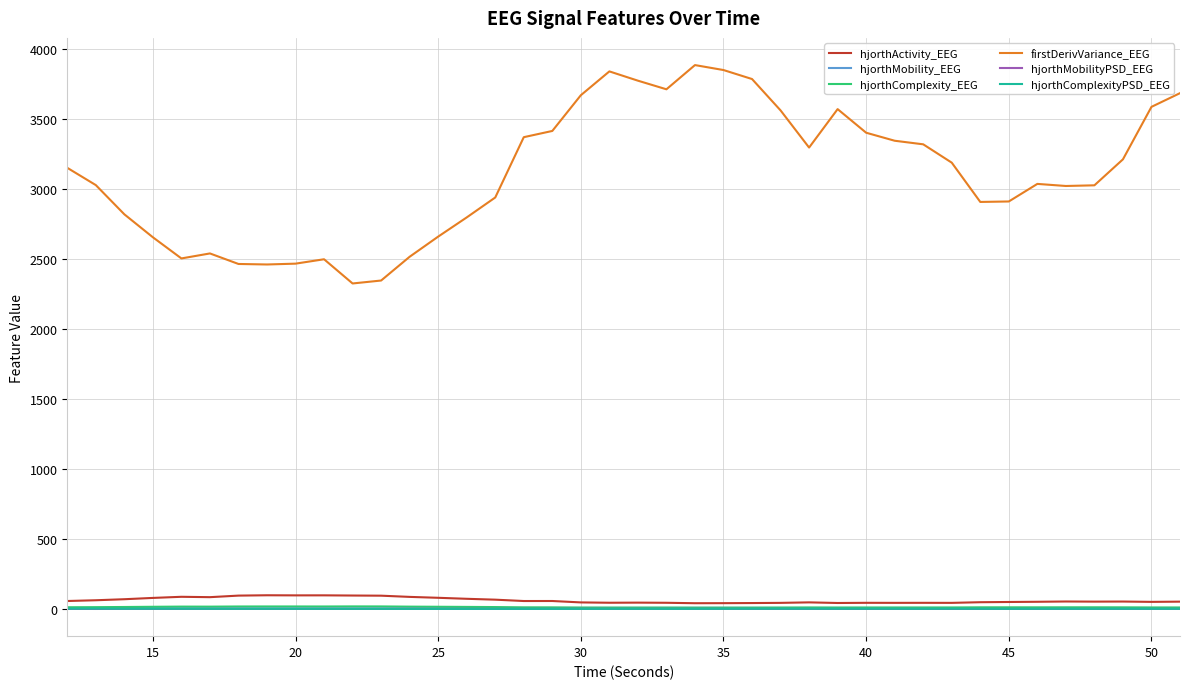

Does the chart have visible grid lines?

Yes